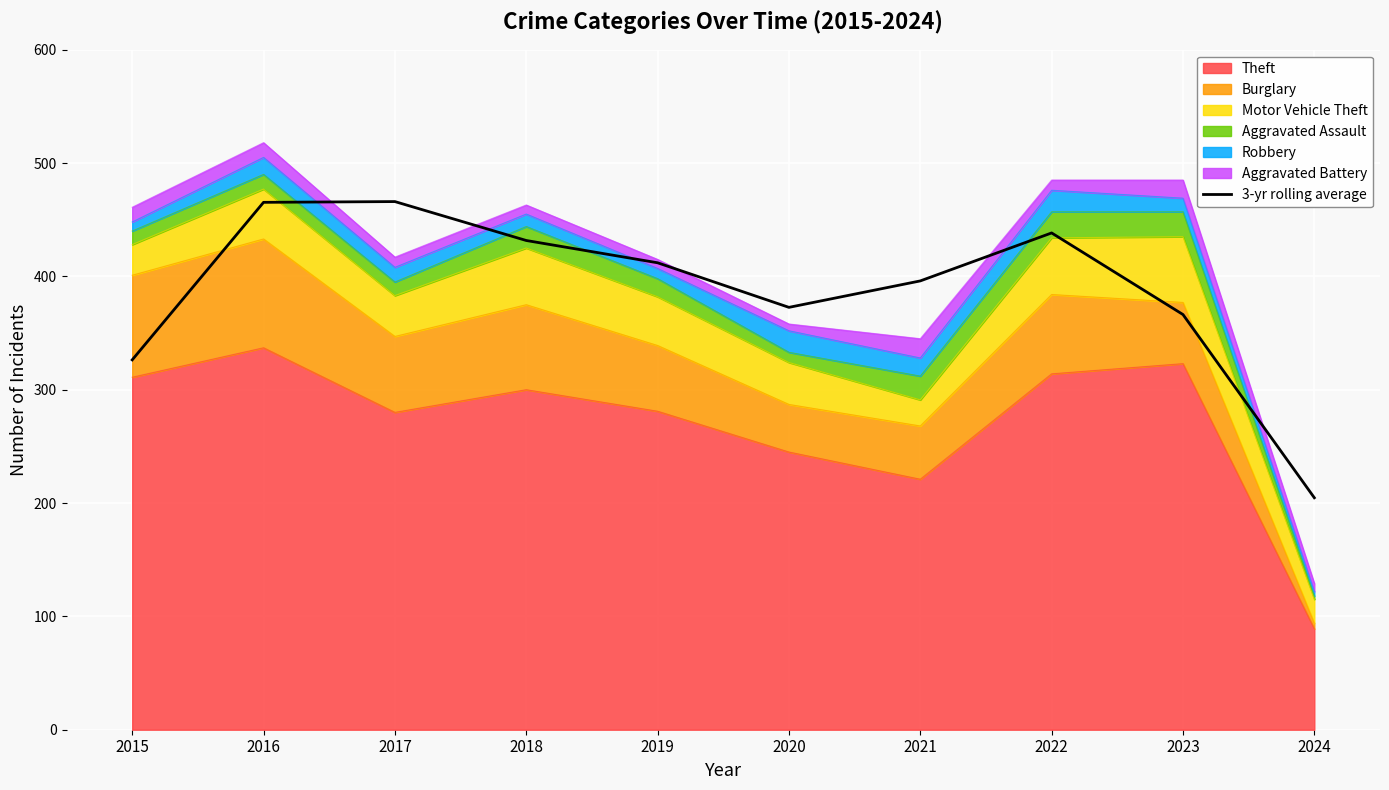

Read the value at 2017.

466.0